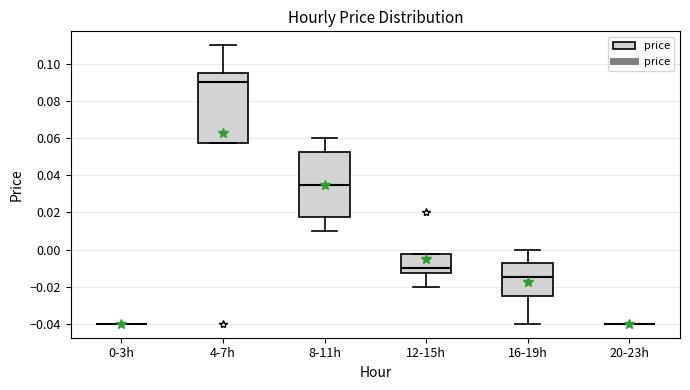

Reading left to right, read every box against the y-axis: the position of its median line, the range the box covers, and the ends of its whiskers. The values are not printed on the chart, so give them approximately, as read against the axis.

0-3h: box collapsed to a line at -0.040, whiskers -0.040 to -0.040
4-7h: median 0.090, box 0.058 to 0.096, whiskers 0.058 to 0.110
8-11h: median 0.036, box 0.018 to 0.052, whiskers 0.010 to 0.060
12-15h: median -0.010, box -0.012 to -0.002, whiskers -0.020 to -0.002
16-19h: median -0.014, box -0.024 to -0.008, whiskers -0.040 to 0.000
20-23h: box collapsed to a line at -0.040, whiskers -0.040 to -0.040